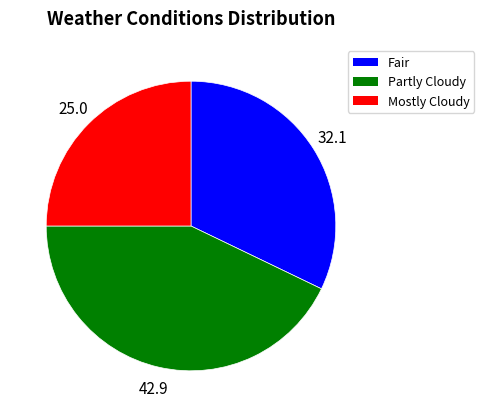

Do Fair and Partly Cloudy together represent more than half of the pie?

Yes